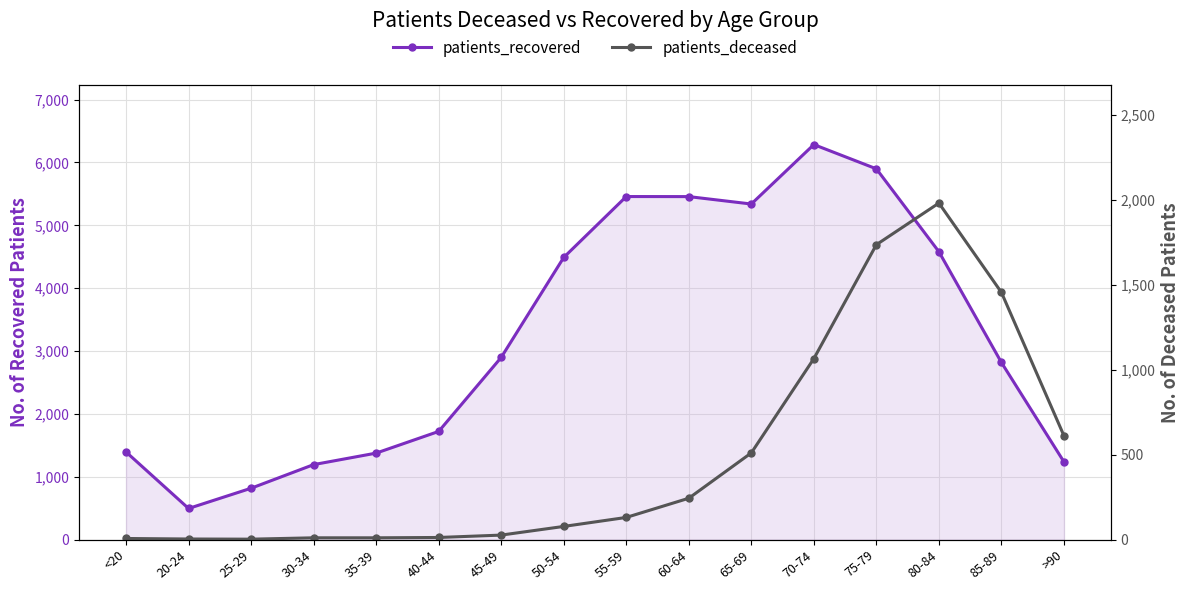

Which series has the largest total across all categories?

patients_recovered